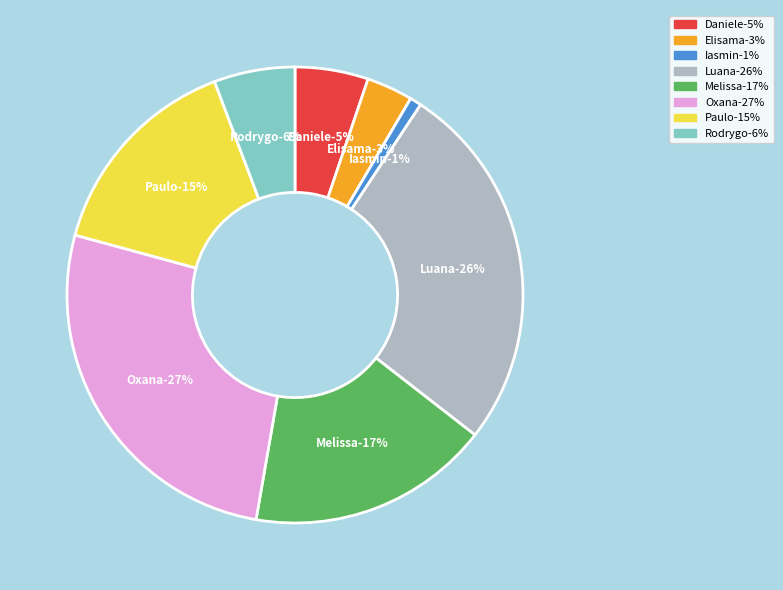

Does Luana Cristine Sa dos Santos account for over 50% of the chart?

No